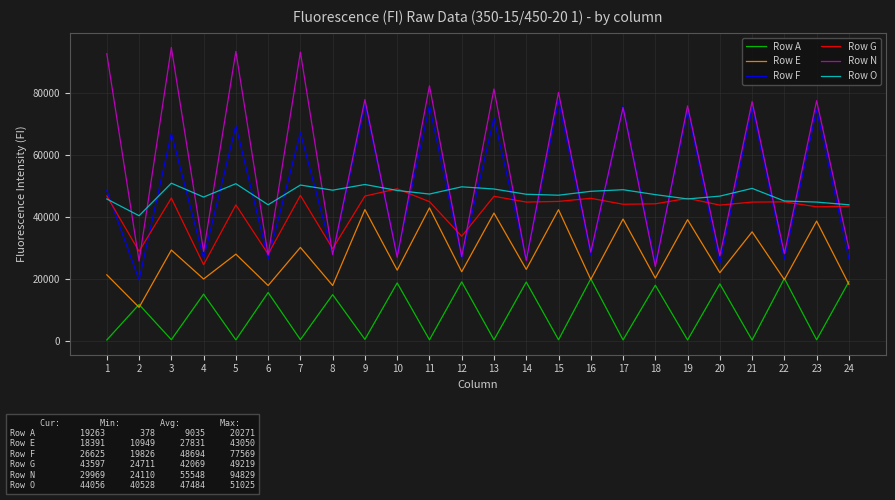

What is the maximum value shown in the chart?

94829